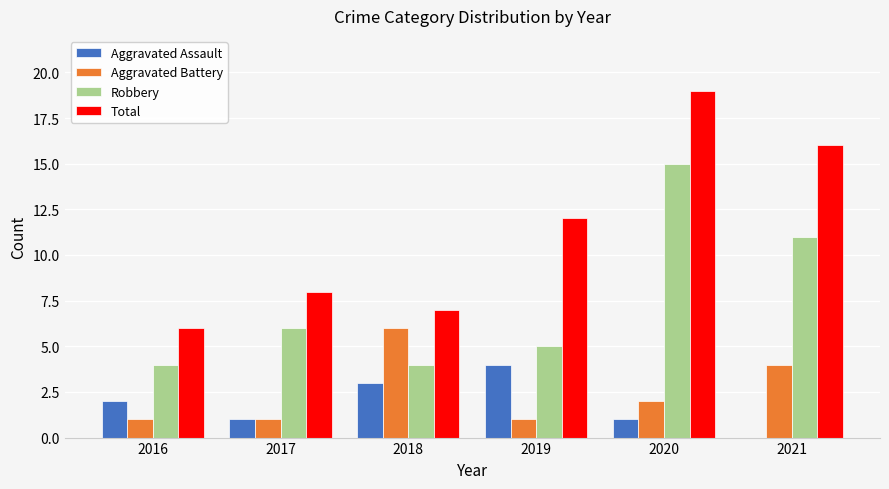

What is the sum of all Aggravated Battery values?

15